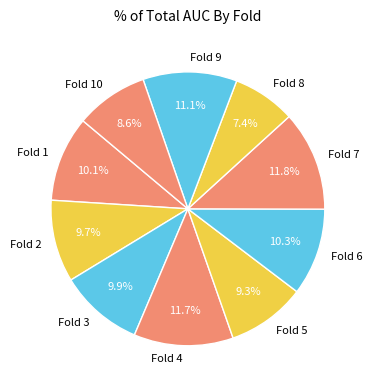

True or false: Fold 7 accounts for 26% of the total.

False